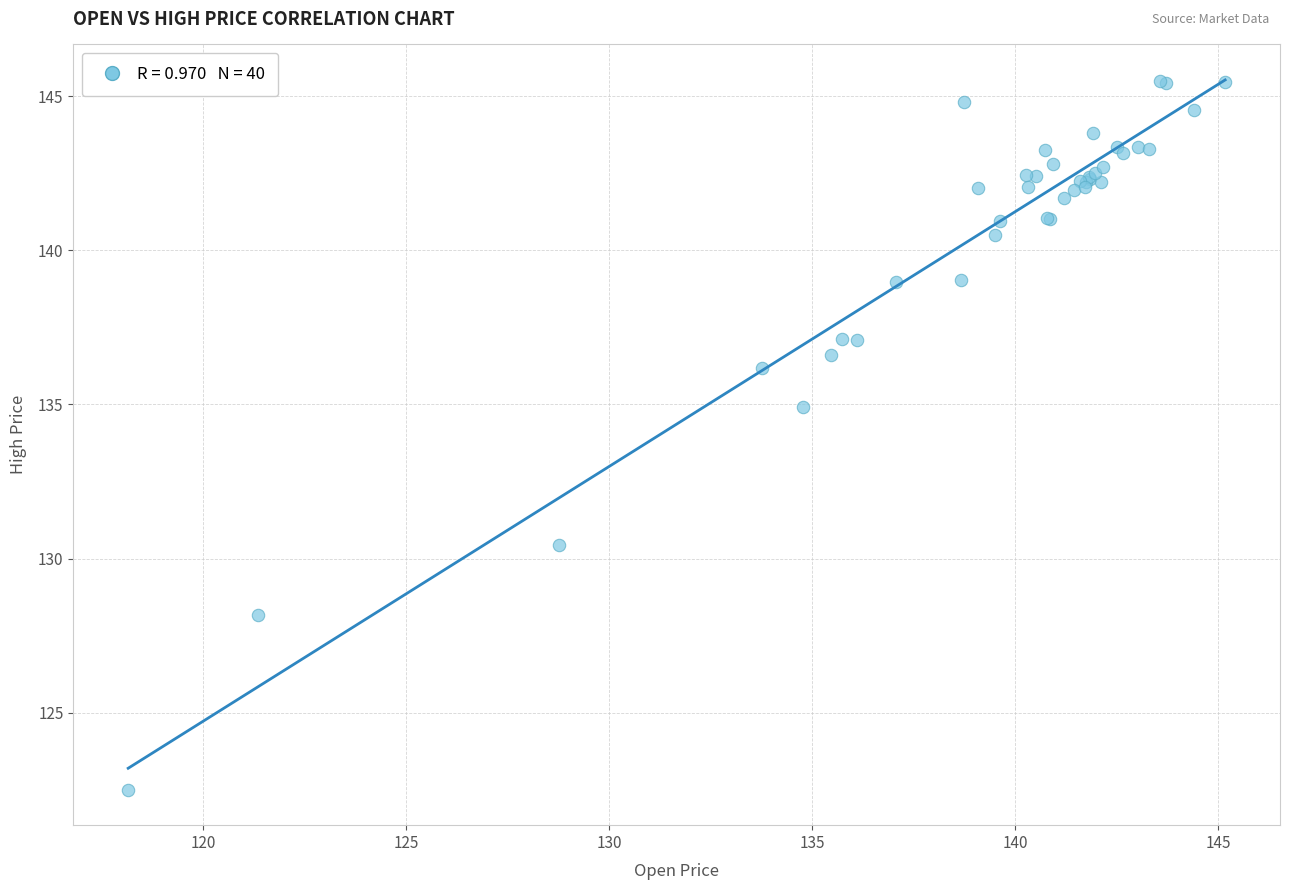

What Y value in the scatter plot is closest to 133?

134.9